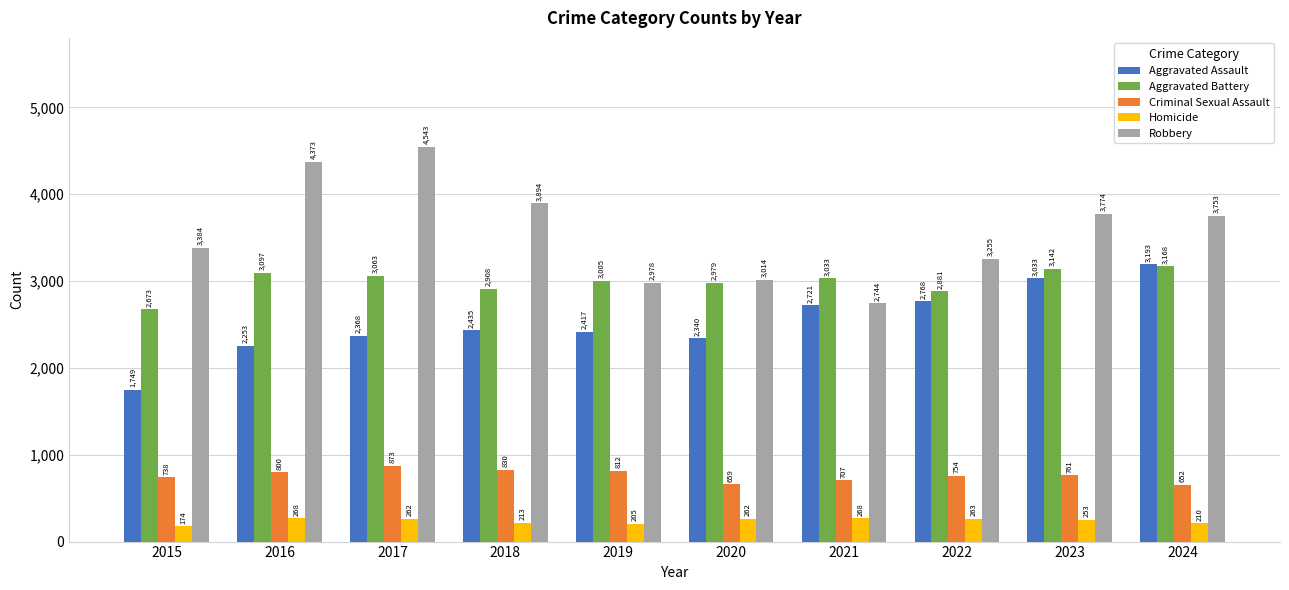

What is the value of the Criminal Sexual Assault bar at the 9th from the left?

761